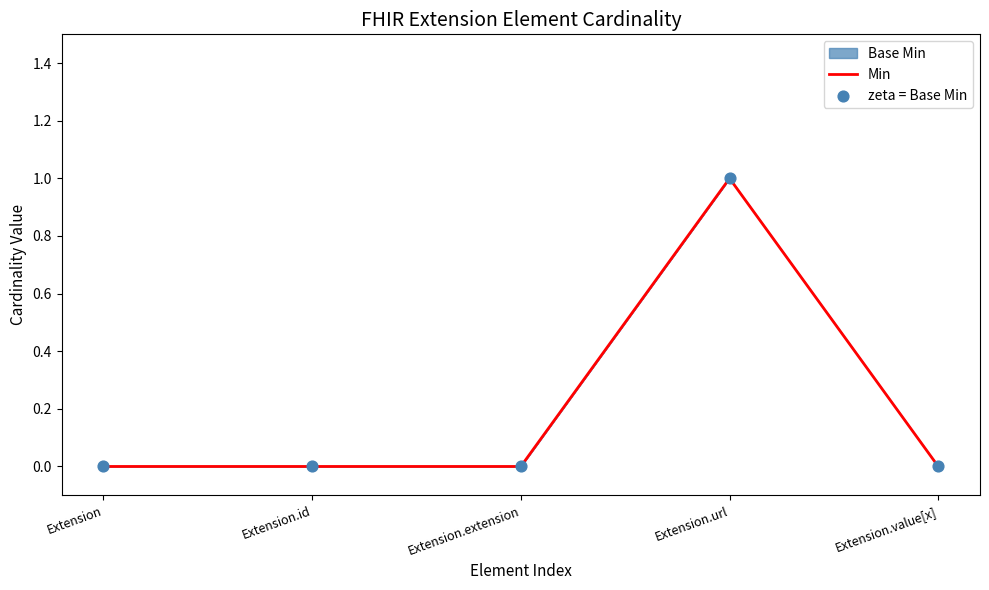

Is the value of Min at Extension greater than the value of zeta = Base Min at Extension.url?

No